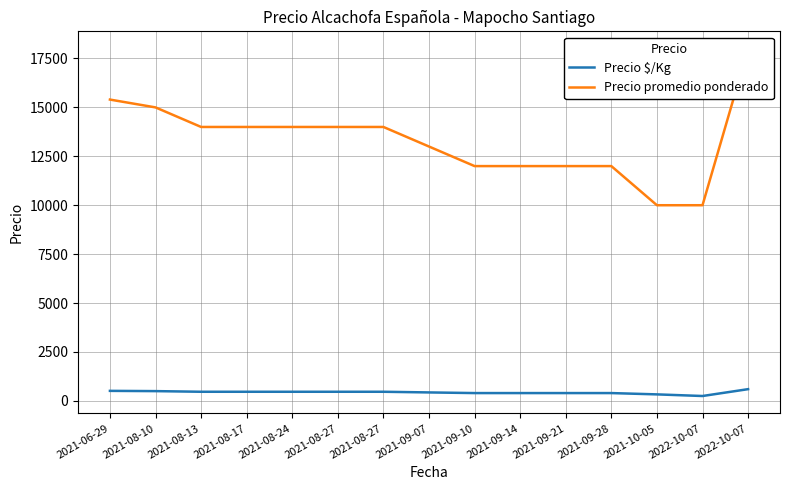

Reading left to right, list all the values displayed in this chart.

Precio $/Kg: 513	500	467	467	467	467	467	433	400	400	400	400	333	250	600
Precio promedio ponderado: 15400	15000	14000	14000	14000	14000	14000	13000	12000	12000	12000	12000	10000	10000	18000